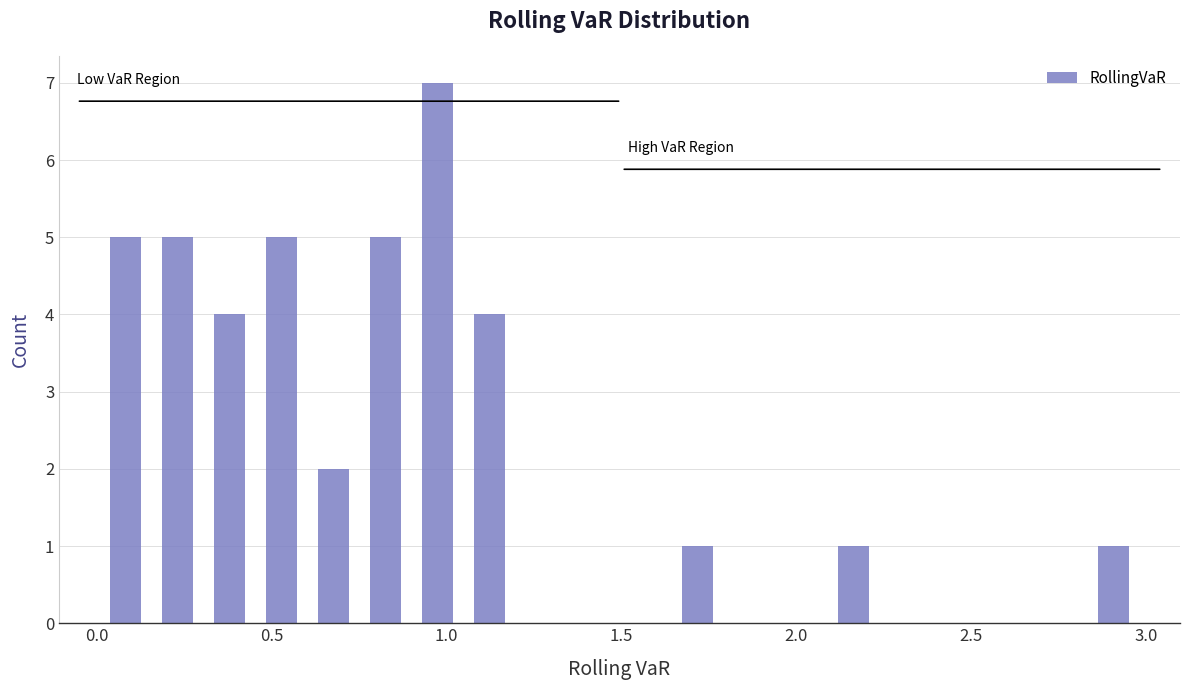

Around what value on the x-axis is the tallest bar? Give the approximate position of its centre, as read against the axis.

0.95